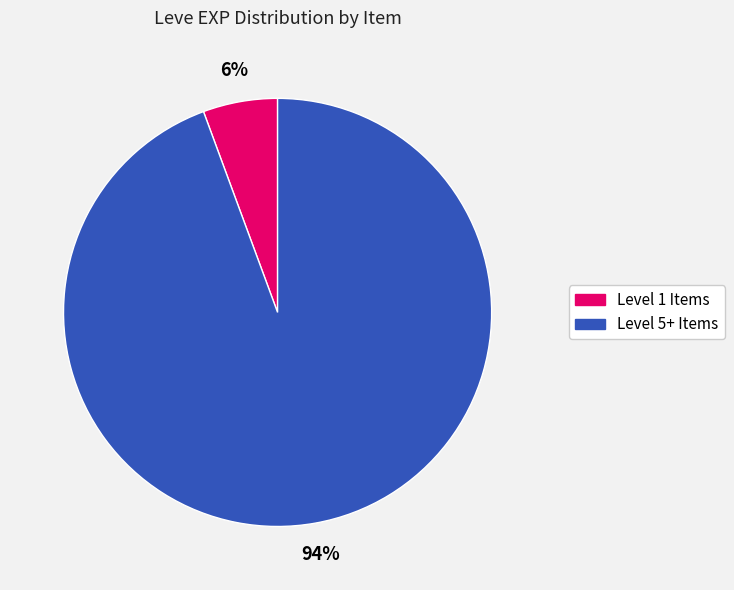

Is there any slice that represents more than half of the pie?

Yes